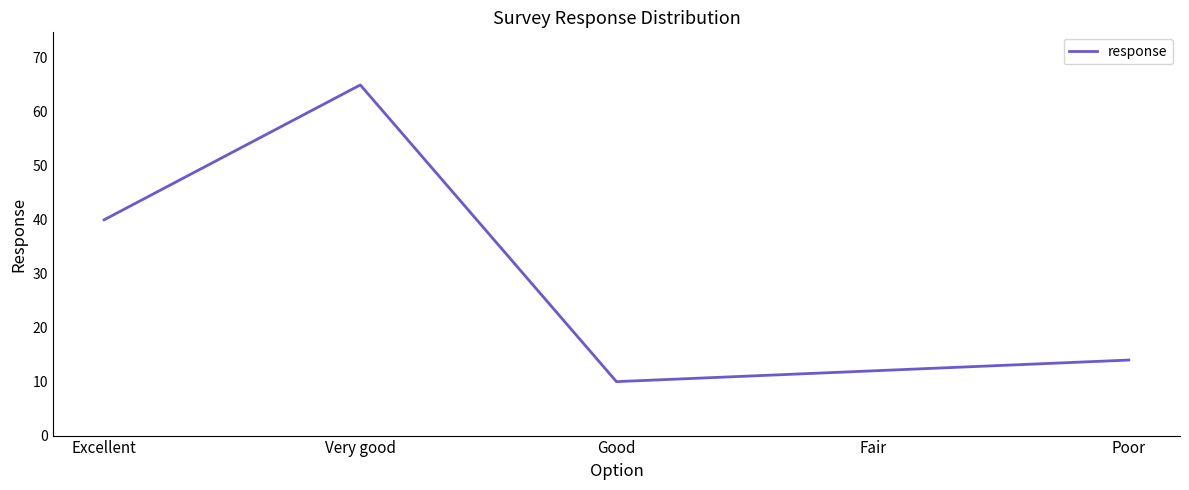

What is the sum of all values?

141